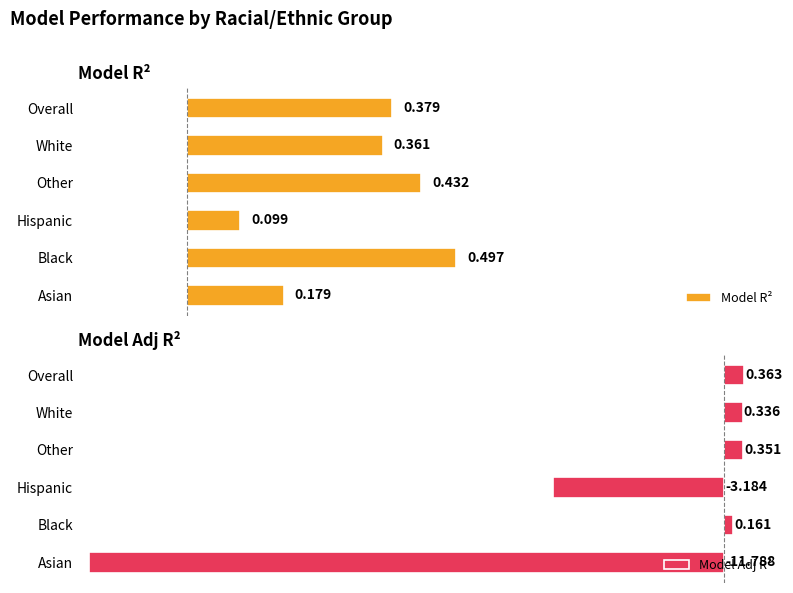

Where is Model Adj R² nearest to the value -5?

Hispanic